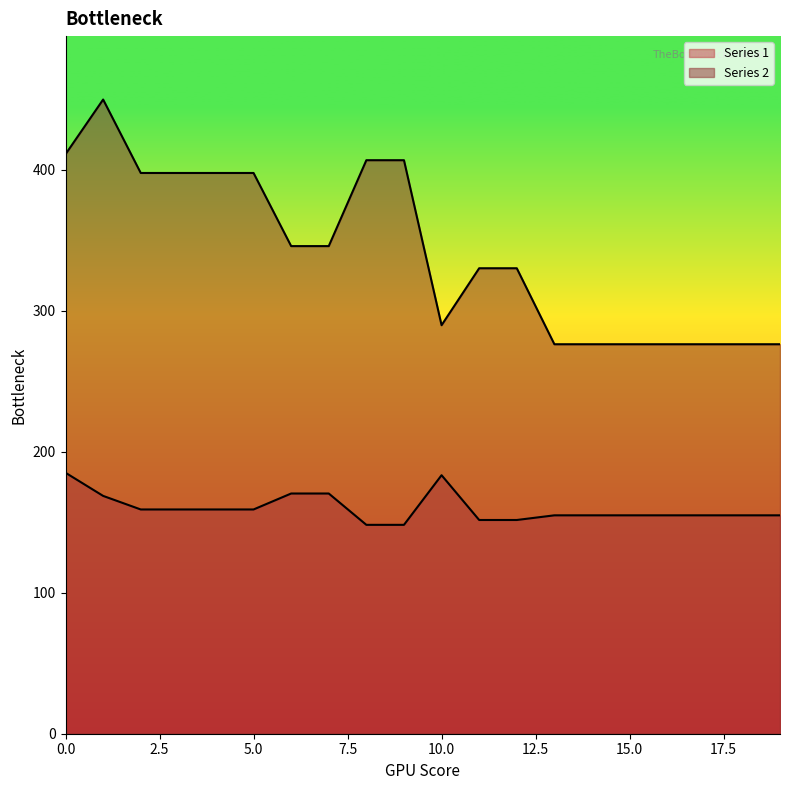

Which category has the highest value in the Series 2 series?

1